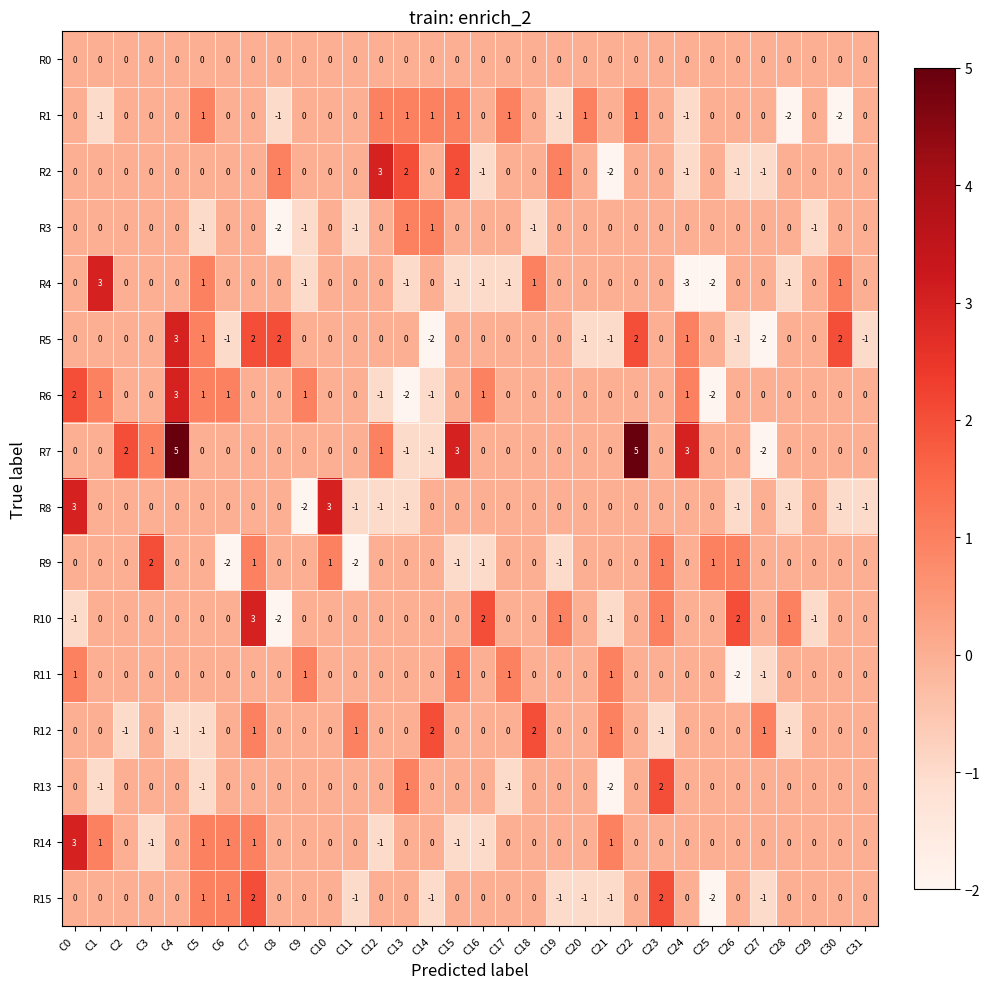

How many values in the R8 series are below 0?

8